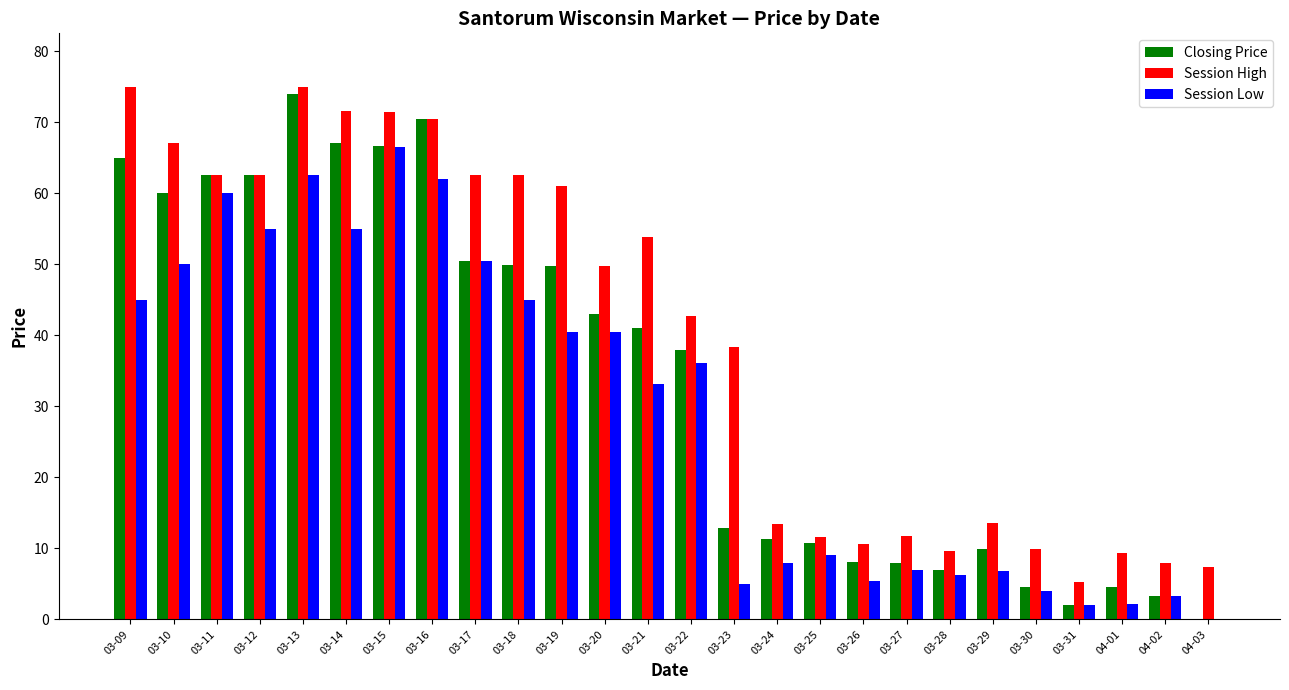

What is the highest value of the Session Low series?

66.5